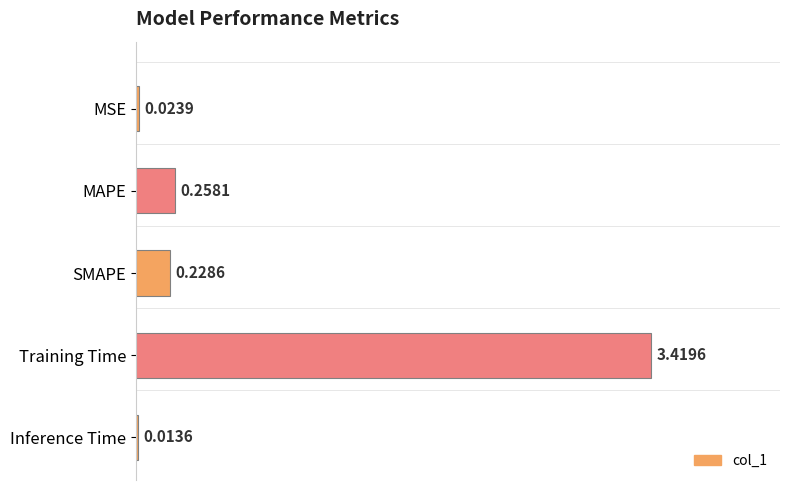

What is the label of the 4th bar from the top?

Training Time